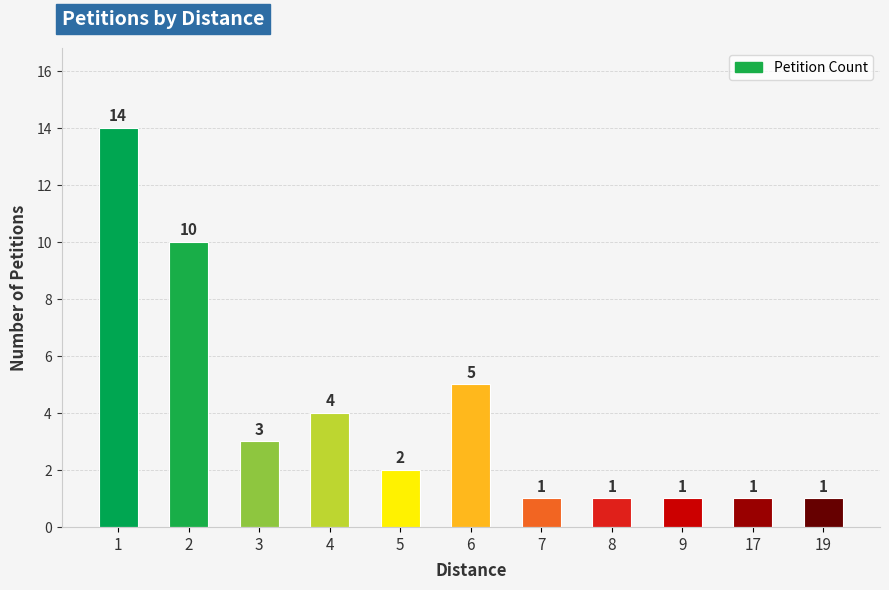

Which has a higher value, 4 or 19?

4